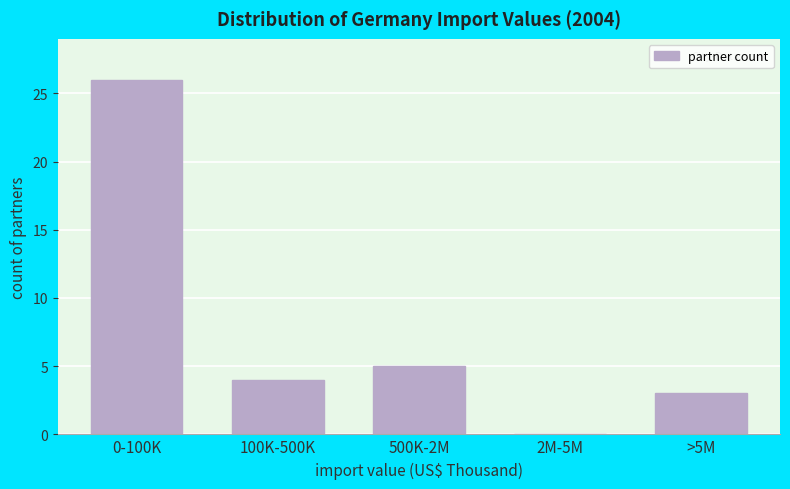

Reading left to right, transcribe all the data shown in this chart.

0-100K=26	100K-500K=4	500K-2M=5	2M-5M=0	>5M=3